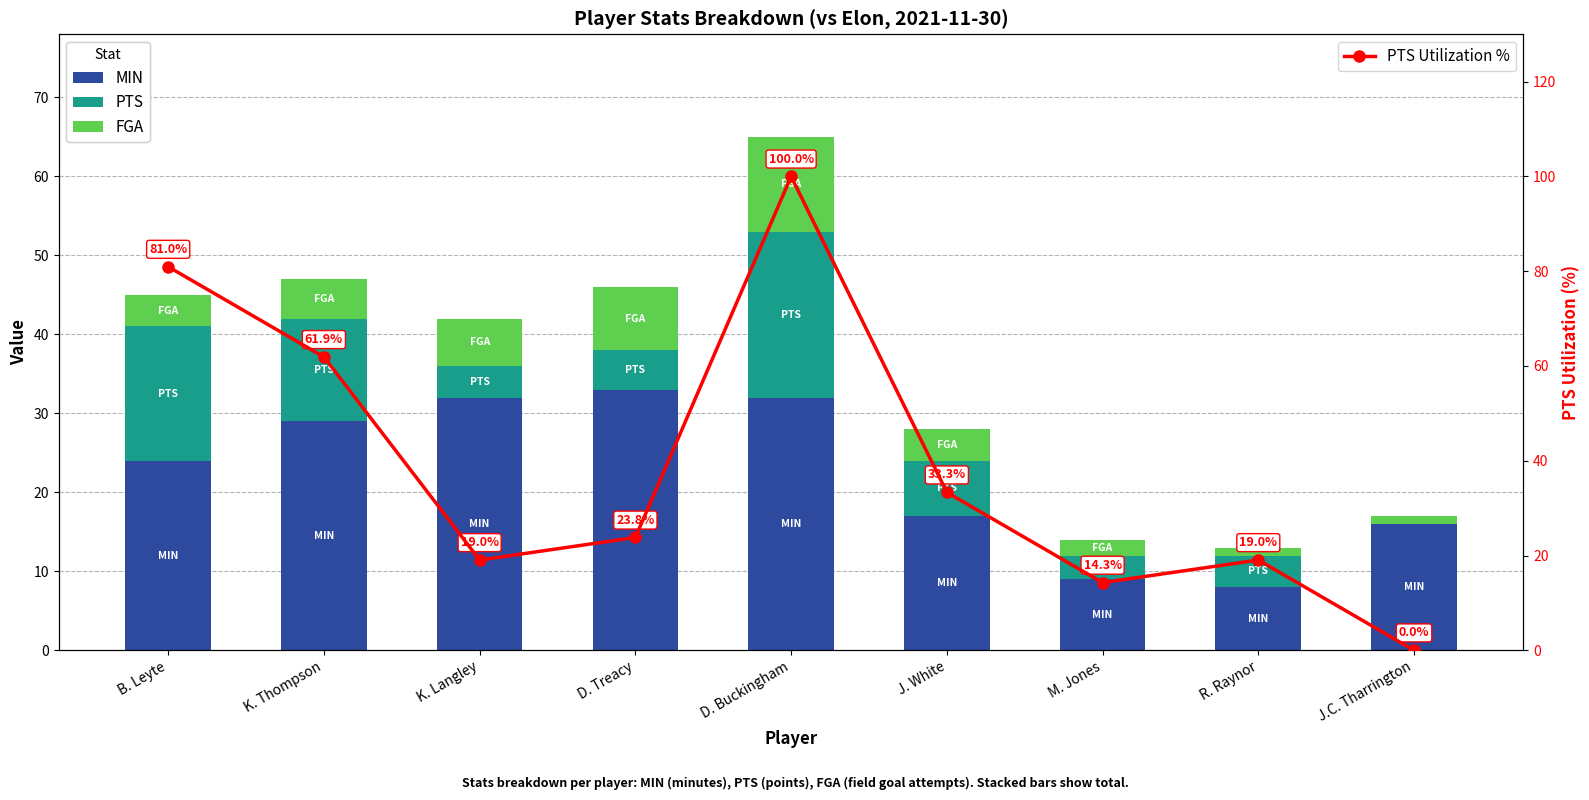

Reading right to left, what are all the values shown in this chart?

MIN: 16.0	8.0	9.0	17.0	32.0	33.0	32.0	29.0	24.0
PTS: 0.0	4.0	3.0	7.0	21.0	5.0	4.0	13.0	17.0
FGA: 1.0	1.0	2.0	4.0	12.0	8.0	6.0	5.0	4.0
PTS Utilization %: 0.0	19.0	14.3	33.3	100.0	23.8	19.0	61.9	81.0